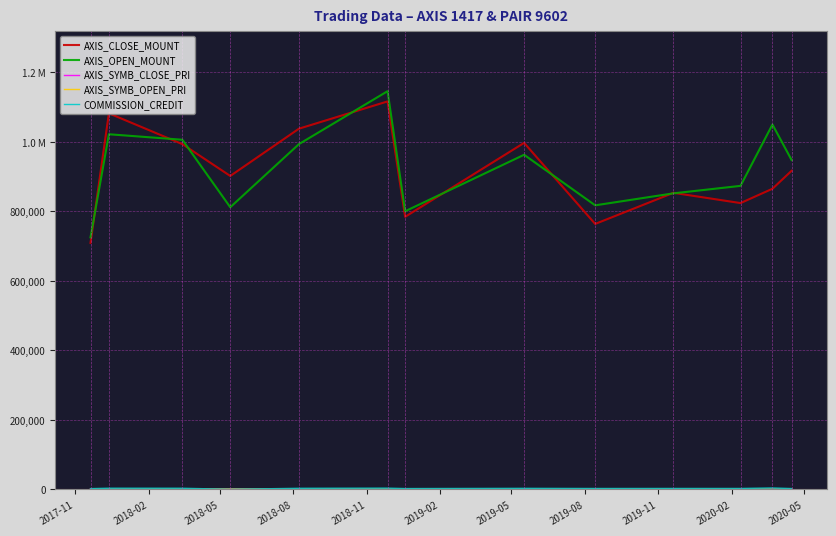

Does the chart have visible grid lines?

Yes